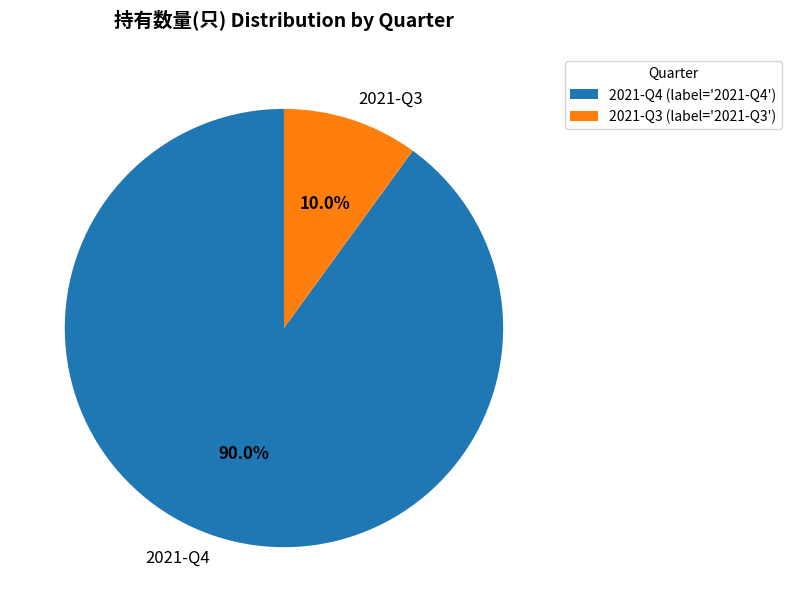

To the nearest percent, what is the difference between the largest and smallest slice percentages?

80%